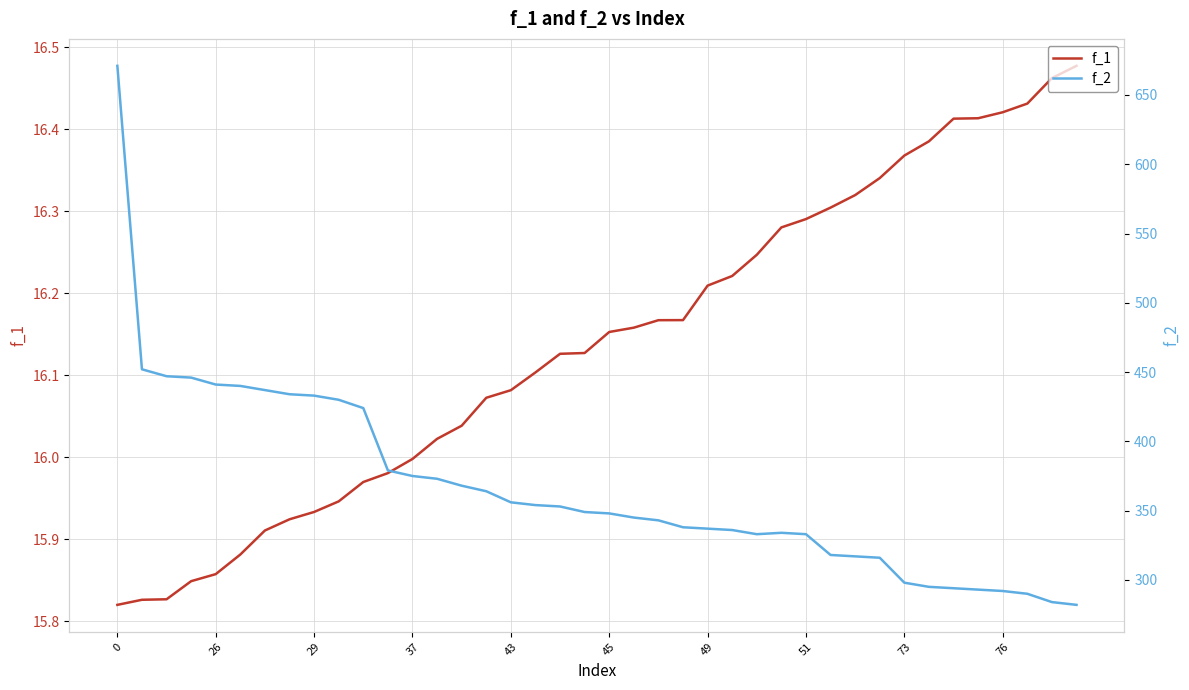

True or false: f_1 and f_2 intersect in this chart.

False